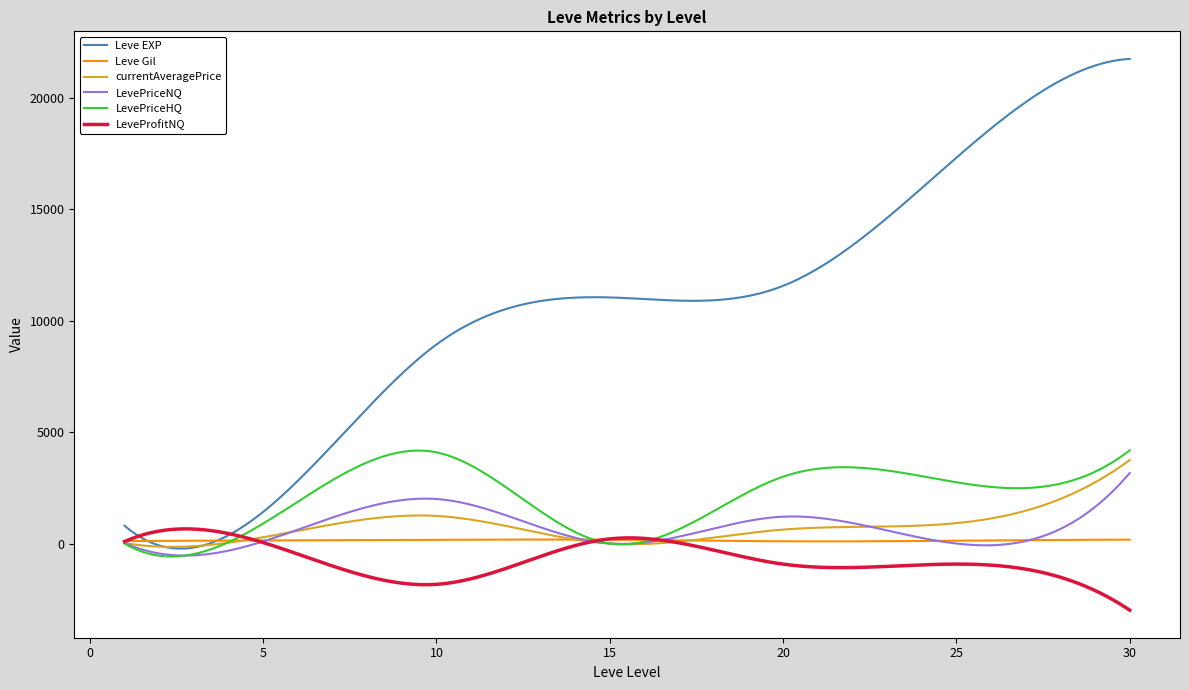

Does the chart have visible grid lines?

No